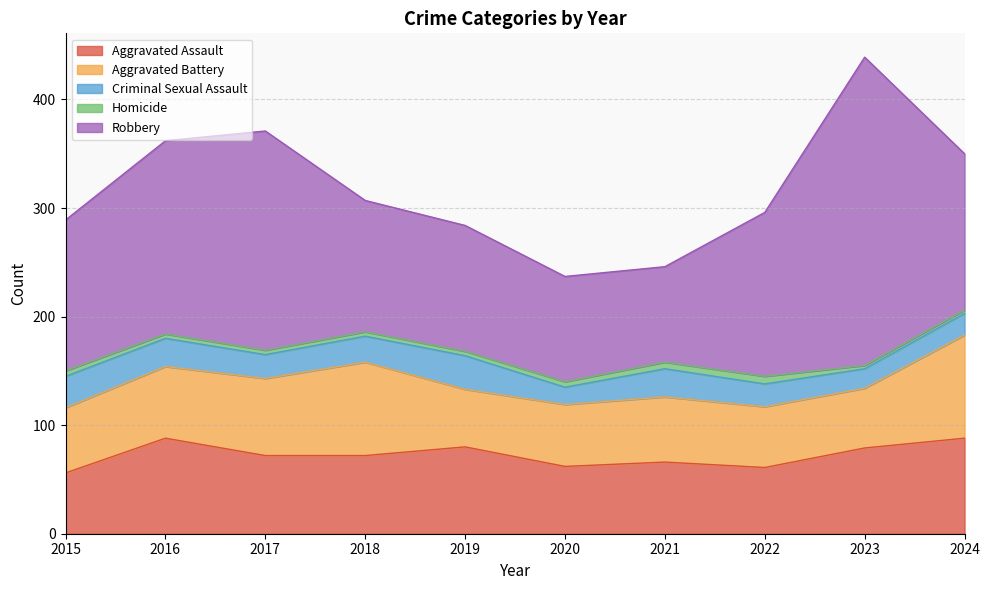

What is the smallest value displayed?

3